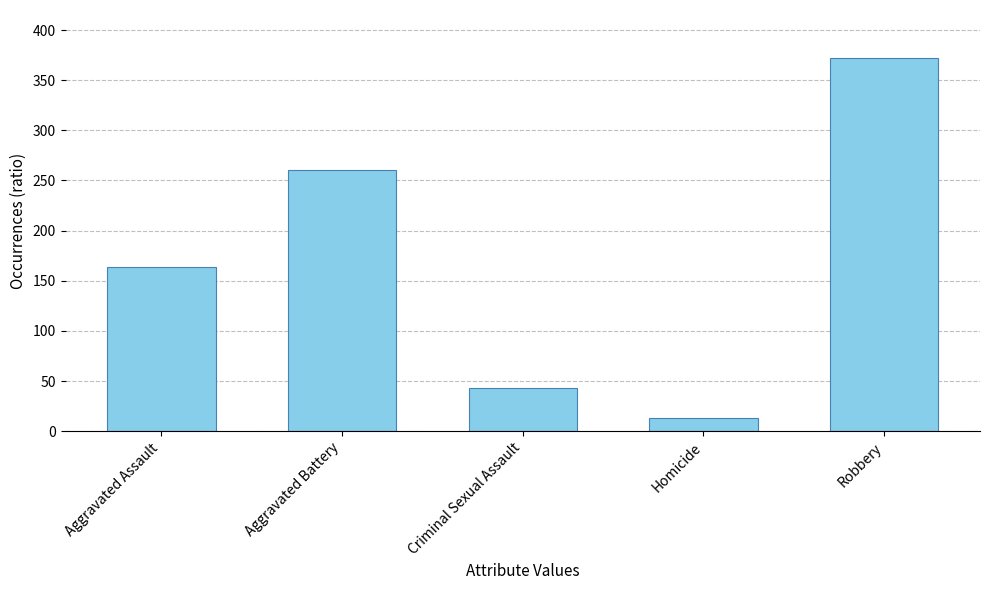

What is the change in value from Aggravated Assault to Robbery?

+208